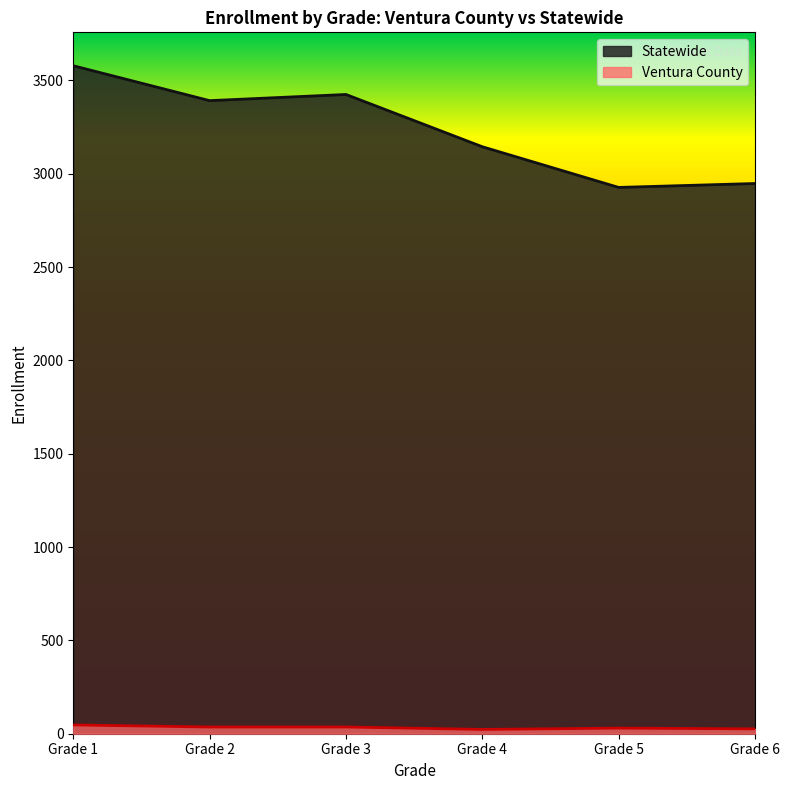

Rank the series by their average value, from lowest to highest.

Ventura County, Statewide